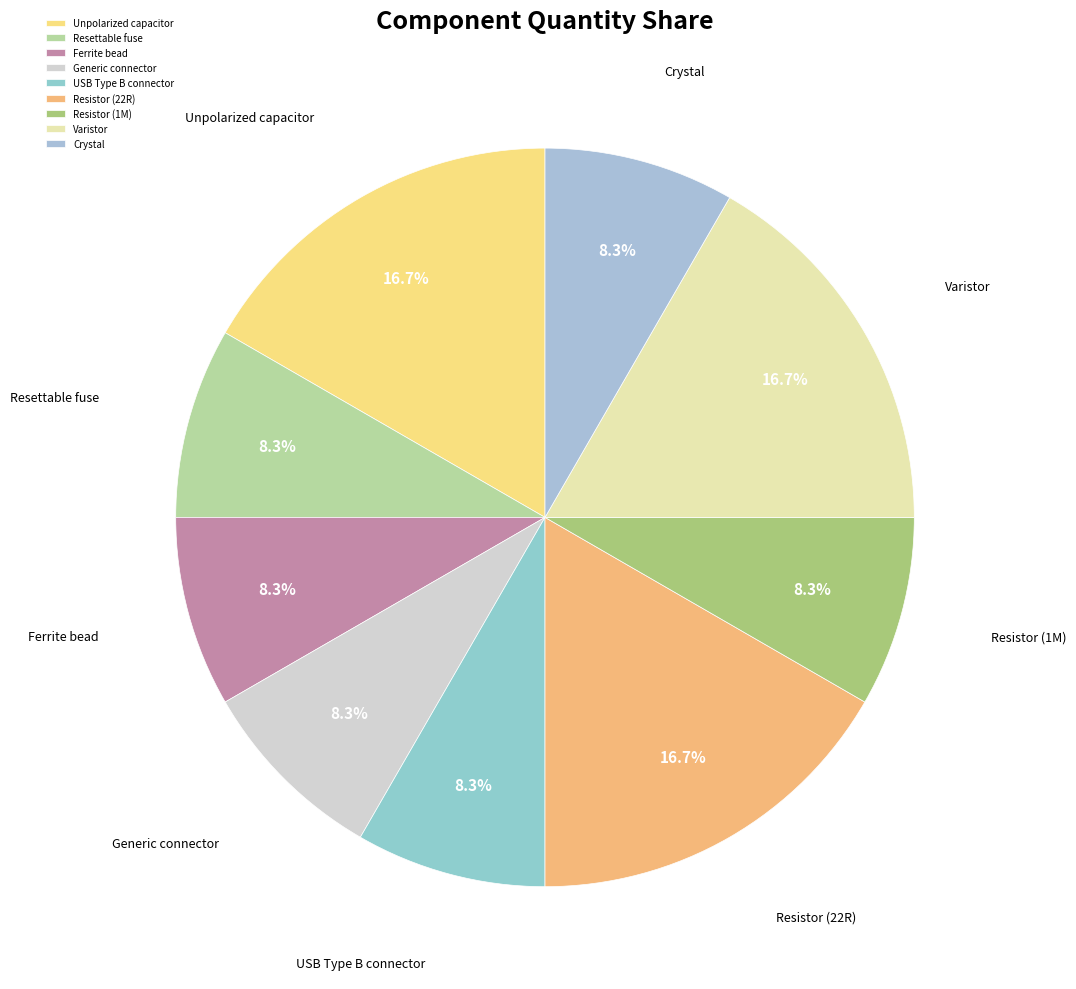

To the nearest percent, what is the difference between the largest and smallest slice percentages?

8%